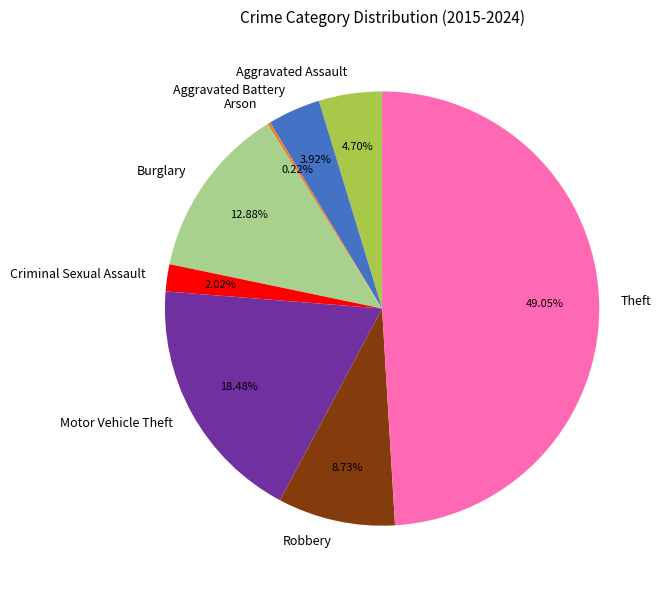

What percentage is the Theft slice, to the nearest percent?

49%